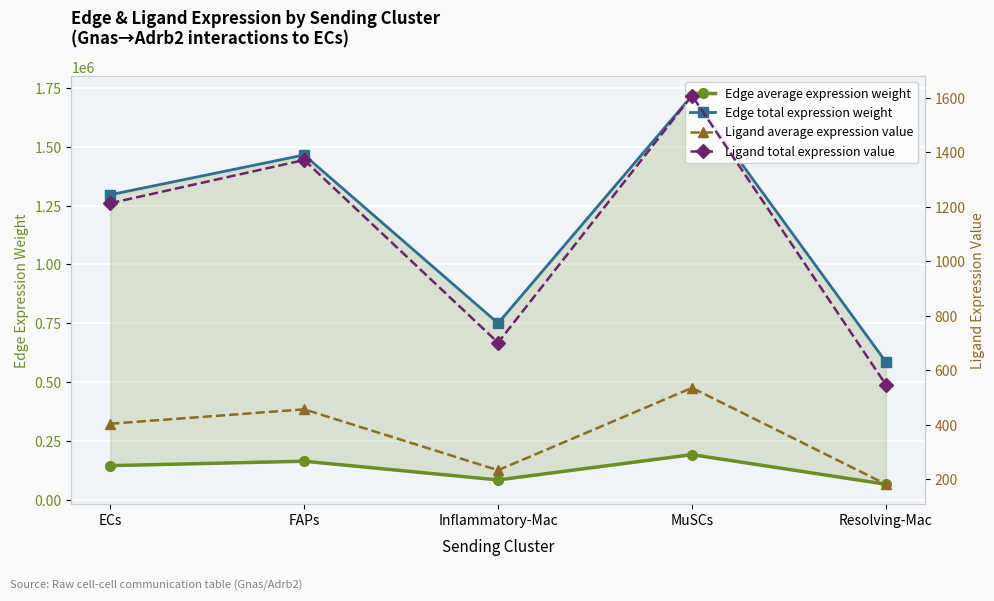

What is the average value of the Ligand average expression value series?

362.9